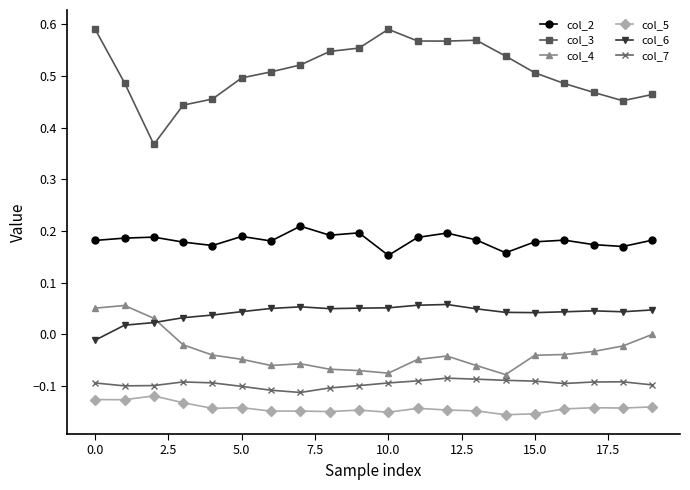

True or false: col_6 and col_2 intersect in this chart.

False